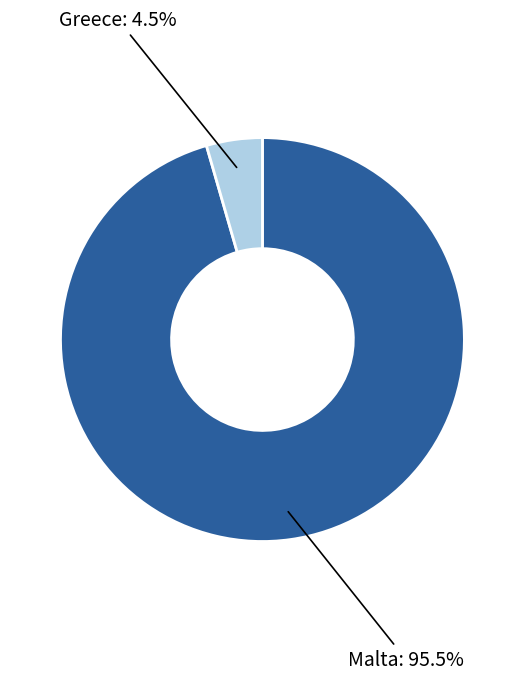

Which has a higher value, Malta or Greece?

Malta